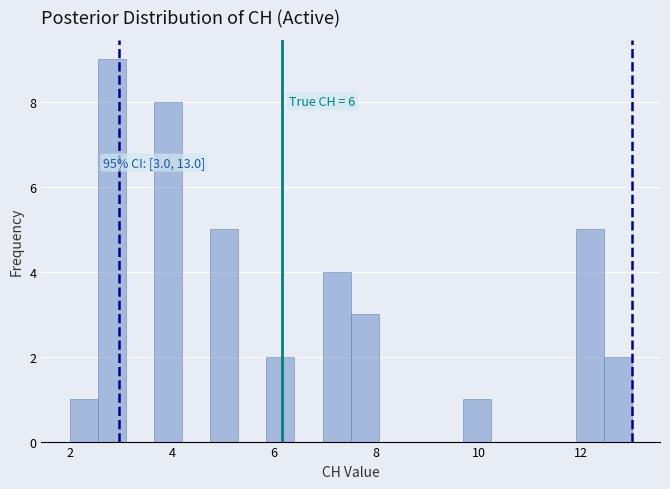

Read against the x-axis, roughly where is the centre of the tallest bar?

2.8